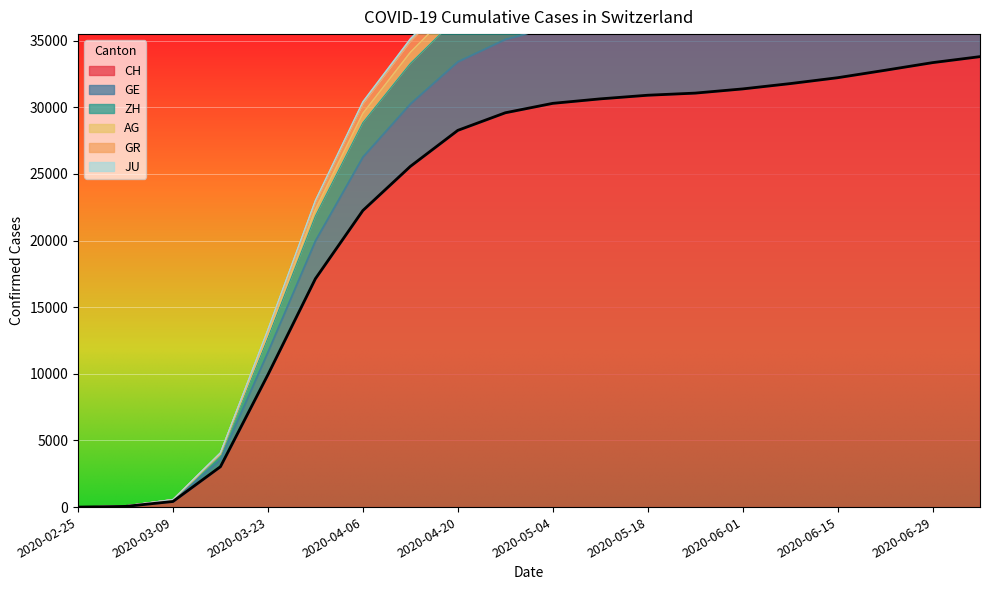

Which series has the widest spread of values?

GE